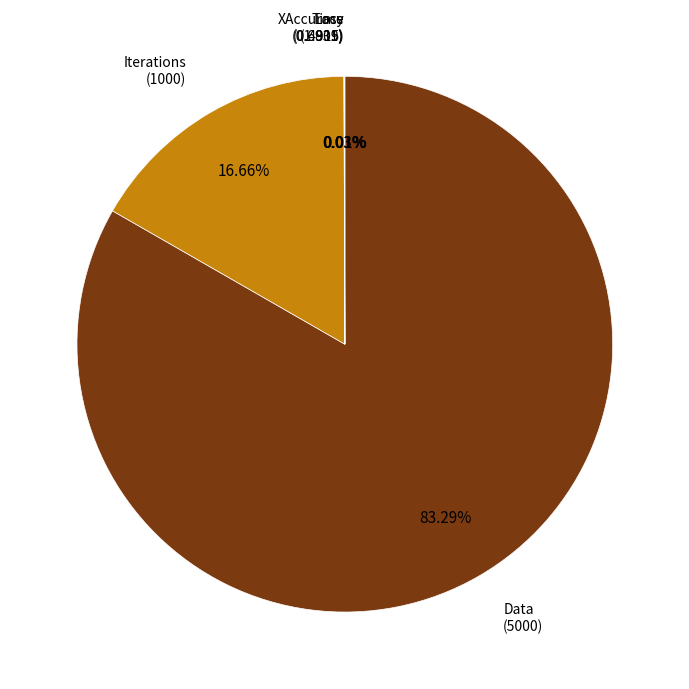

Is there a majority slice in this chart?

Yes